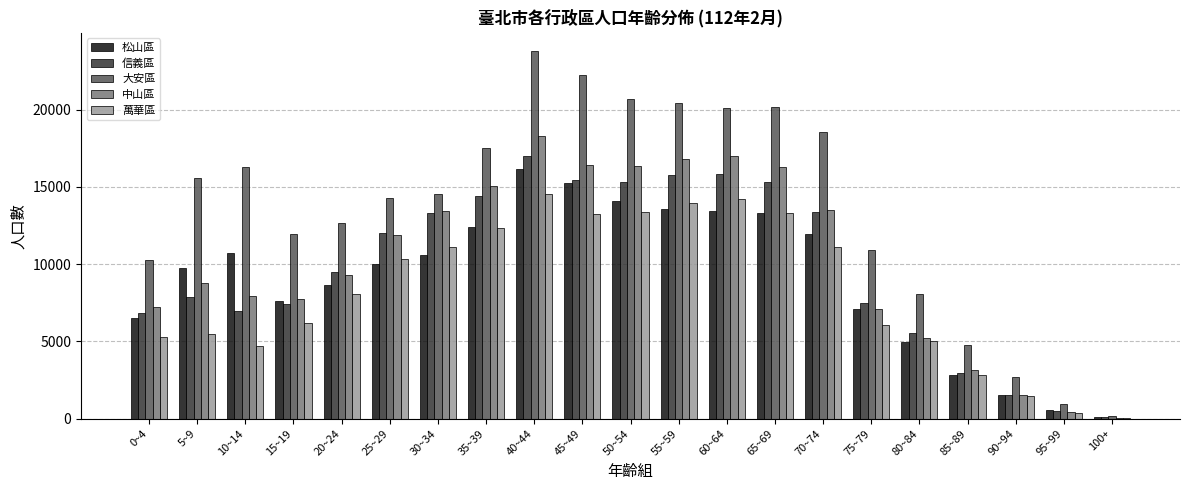

Which category has the highest value across all series?

40~44